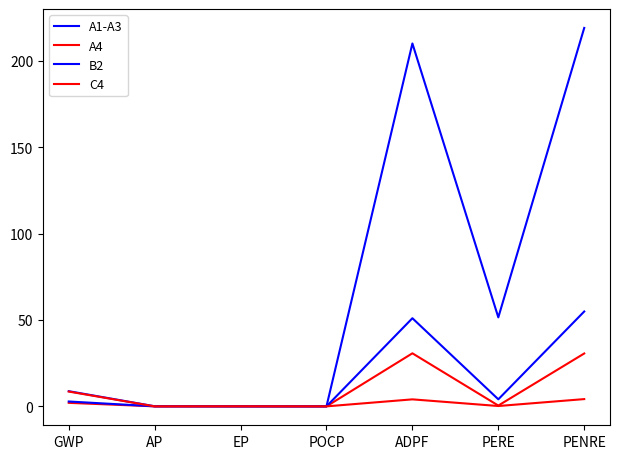

Which category has the lowest value in the C4 series?

POCP